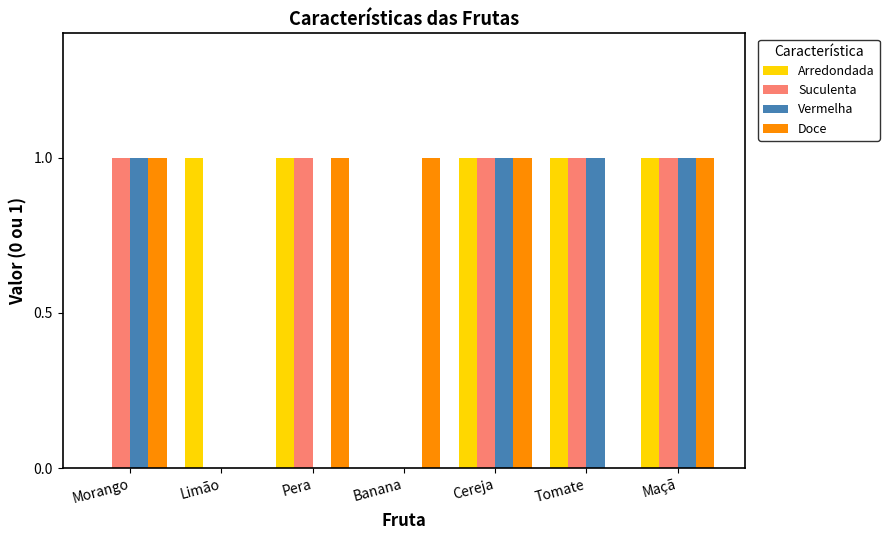

Does the chart contain stacked bars?

No